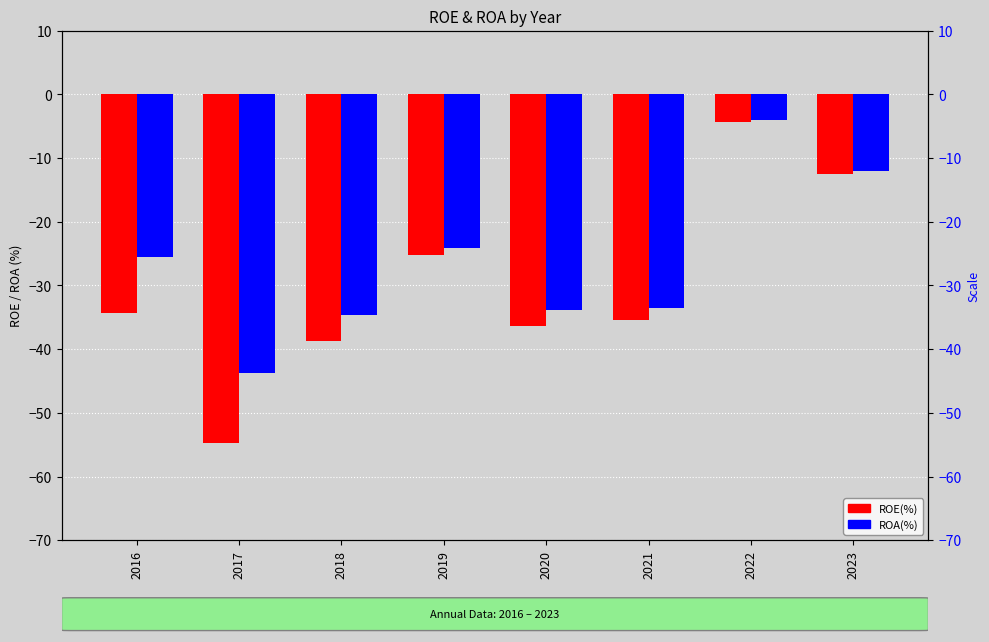

True or false: ROE(%) has a value of -25.3 at 2019.

True